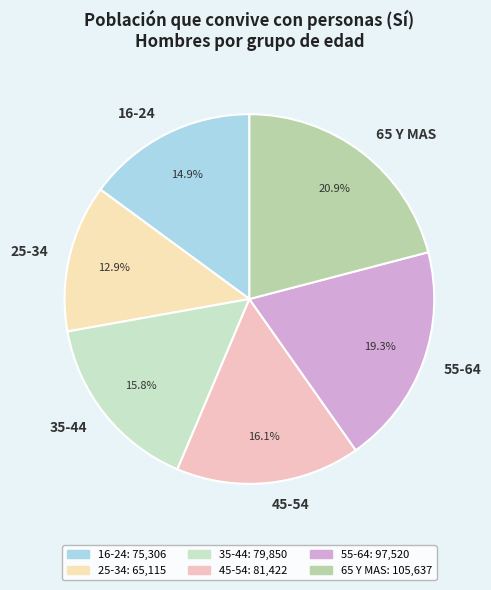

To the nearest percent, what percentage of the pie is 55-64?

19%